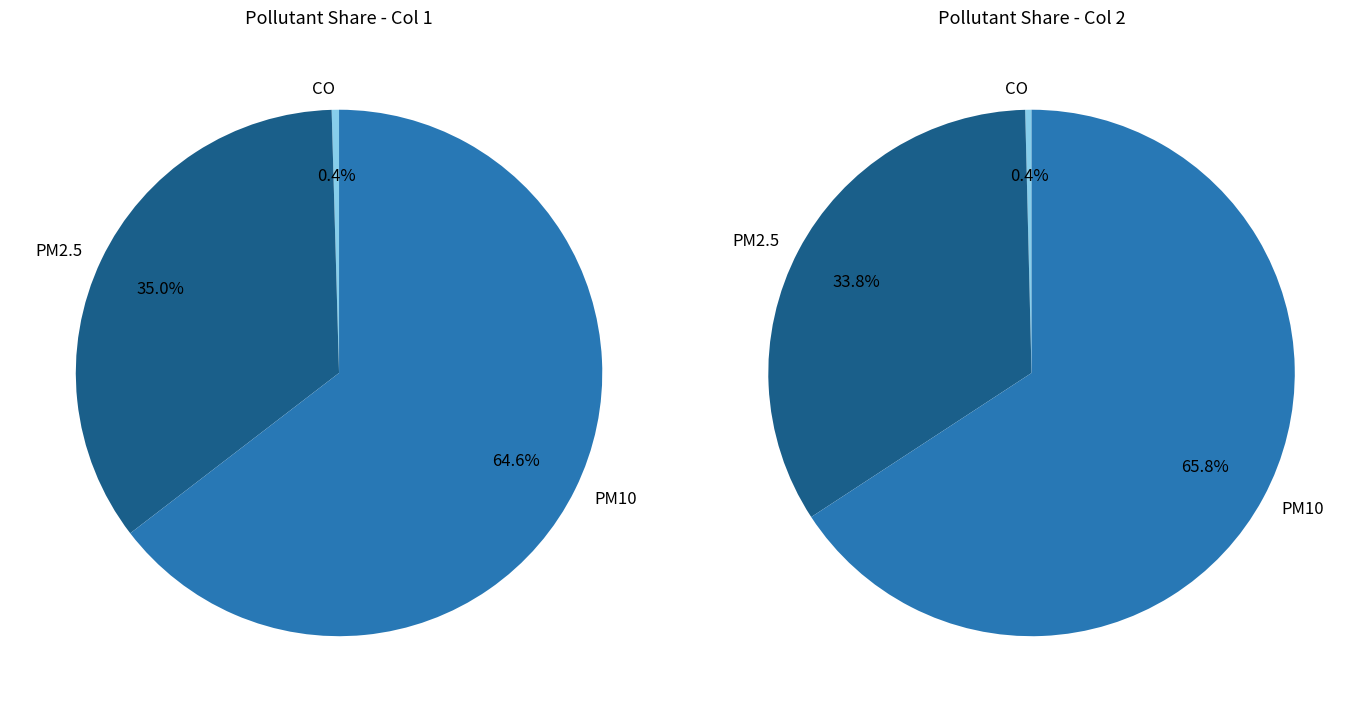

What is the total percentage of PM10 and PM2.5?

99.6%